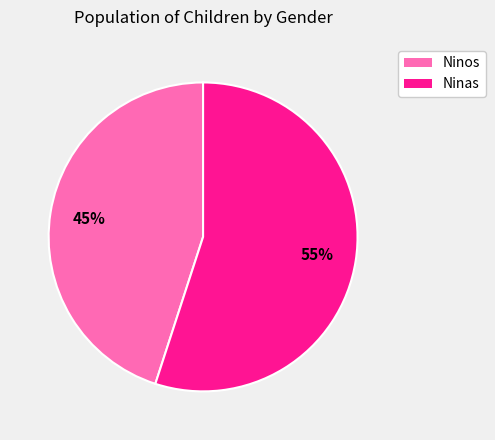

Does any single category account for the majority?

Yes